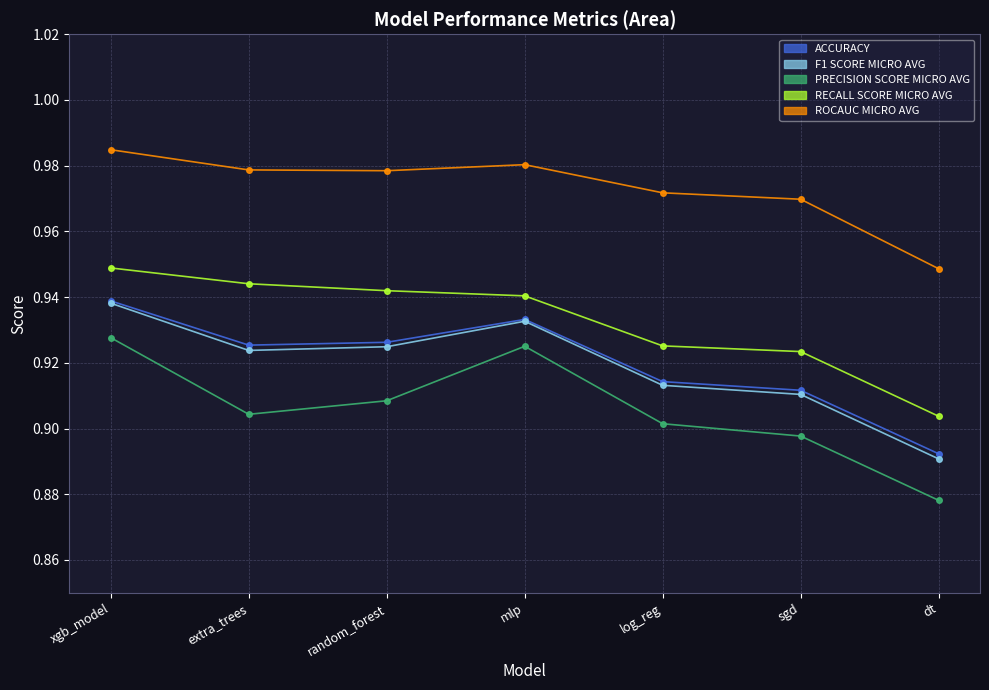

Which series changed the most between xgb_model and sgd?

PRECISION SCORE MICRO AVG